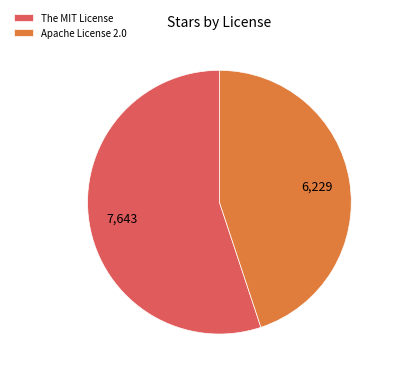

Is the sum of Apache License 2.0 and The MIT License greater than half?

Yes